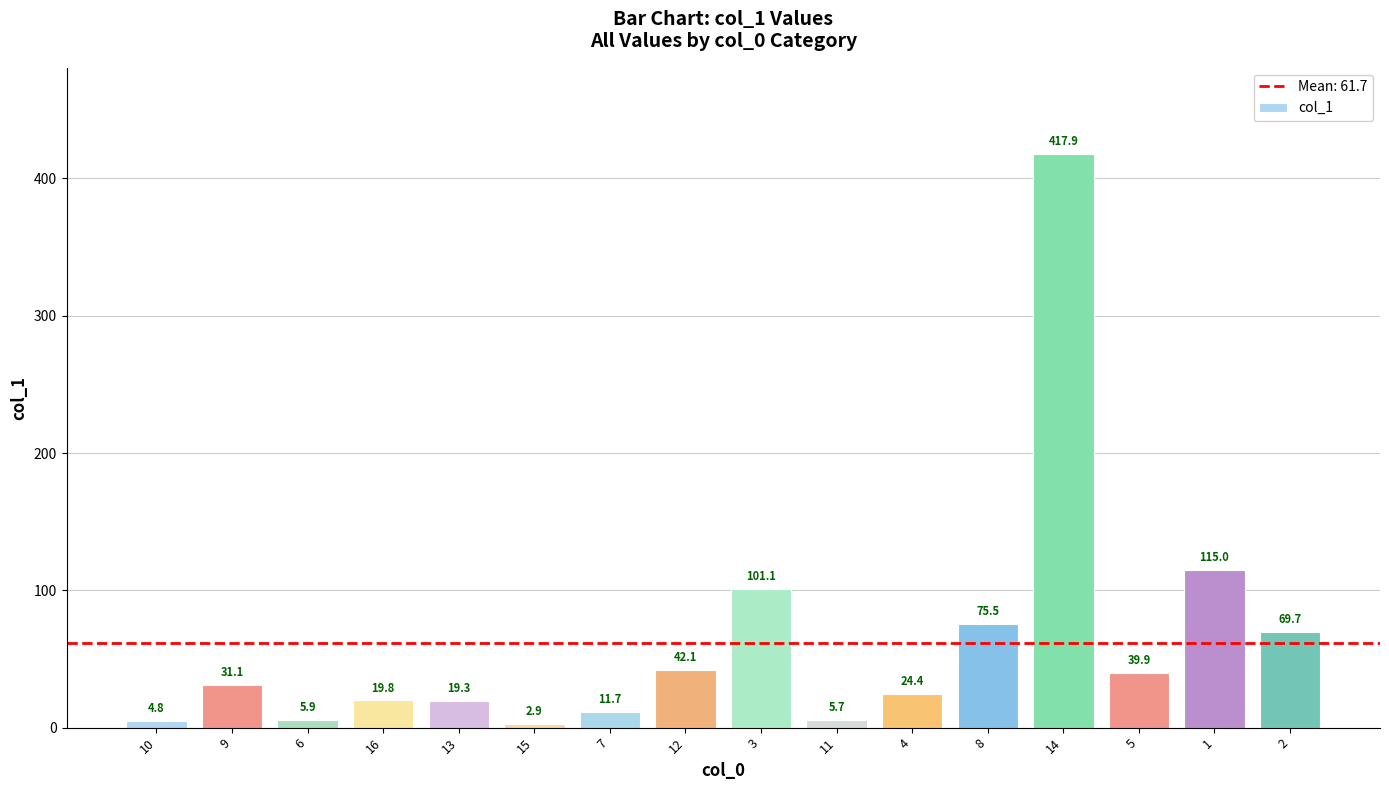

What is the difference between the maximum and minimum values?

415.0